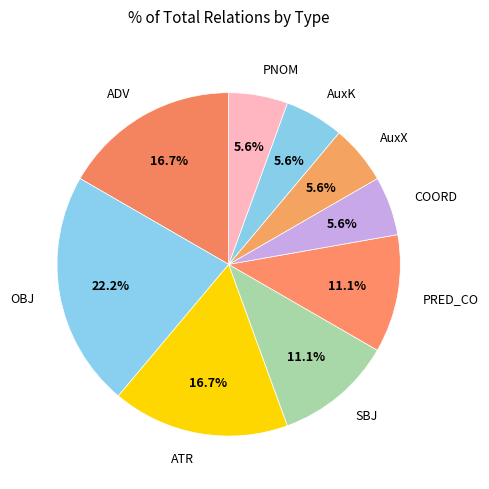

What is the largest slice in the pie chart?

OBJ